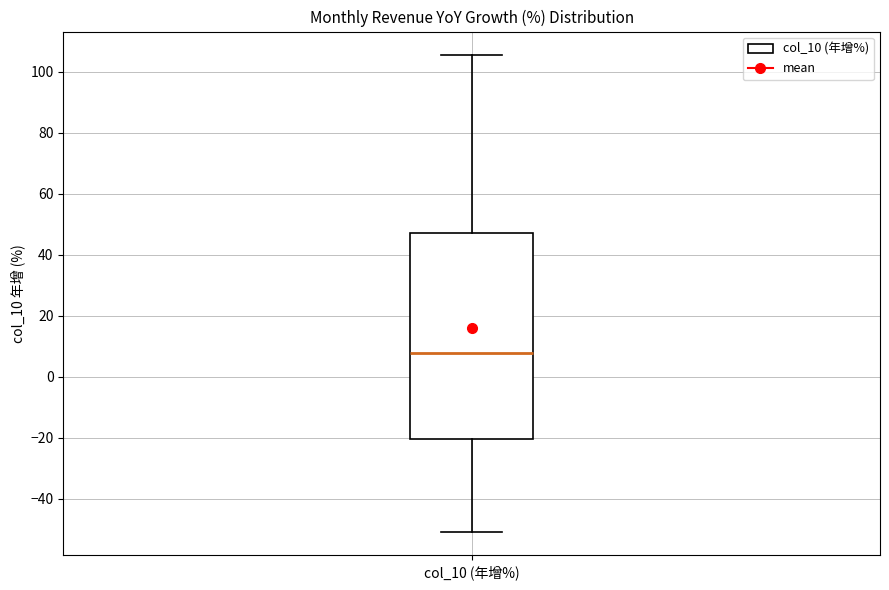

Transcribe this box plot: give where the median line is, the range the box spans, and where the two whiskers end, as read against the y-axis. The values are not printed on the chart, so give them approximately, as read against the axis.

median 8, box -20 to 48, whiskers -50 to 106